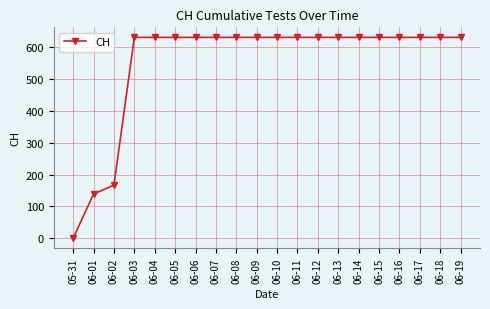

At which label is the value closest to 315?

06-02